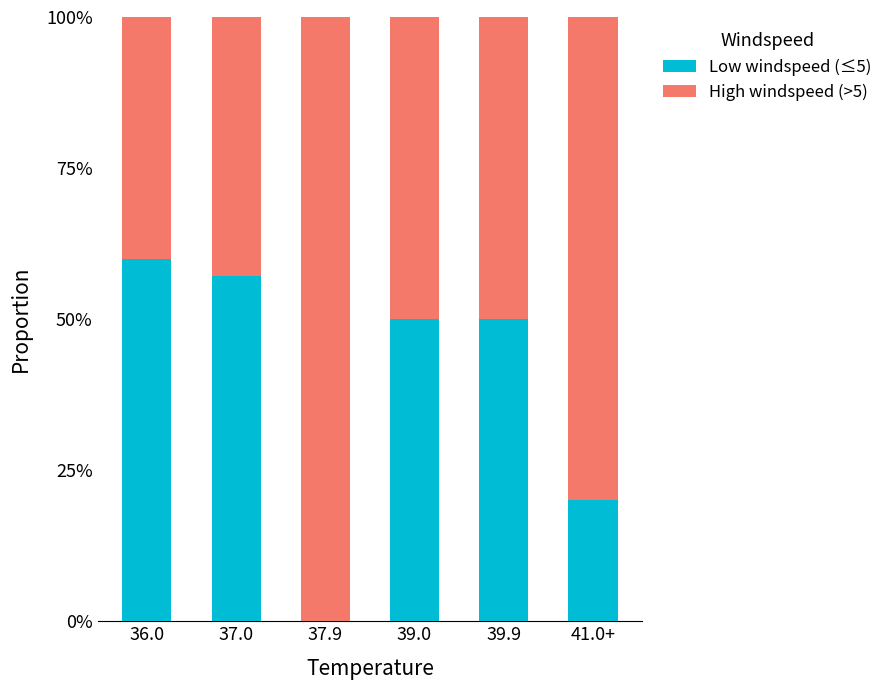

Does the chart contain stacked bars?

Yes